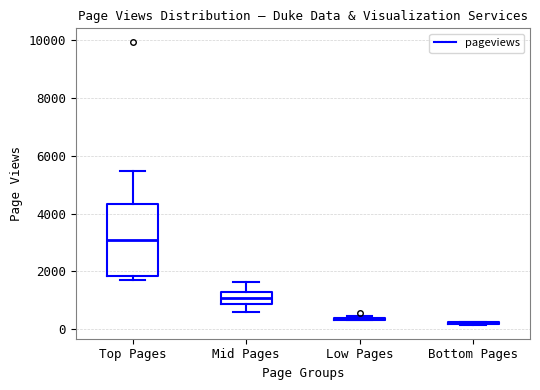

Reading left to right, transcribe this box plot: for each box, give where its median line is, the range the box spans, and where its two whiskers end, as read against the y-axis. The values are not printed on the chart, so give them approximately, as read against the axis.

Top Pages: median 3000, box 1800 to 4400, whiskers 1800 (just below the box's lower edge) to 5400
Mid Pages: median 1000, box 800 to 1400, whiskers 600 to 1600
Low Pages: box collapsed to a line at 400, whiskers 400 to 400
Bottom Pages: box collapsed to a line at 200, whiskers 200 to 200